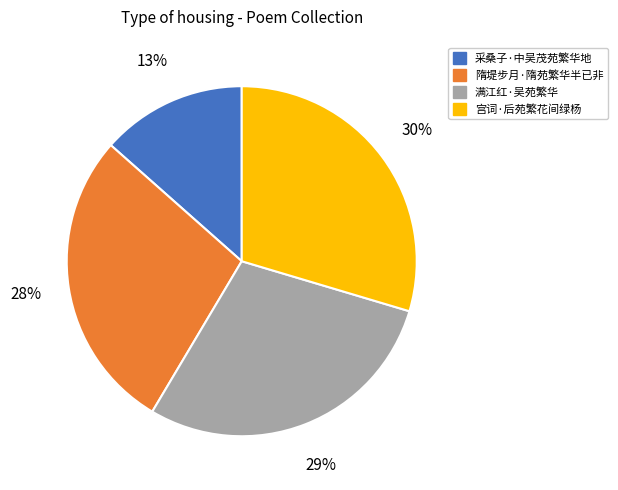

Does 宫词·后苑繁花间绿杨 represent more than half of the total?

No